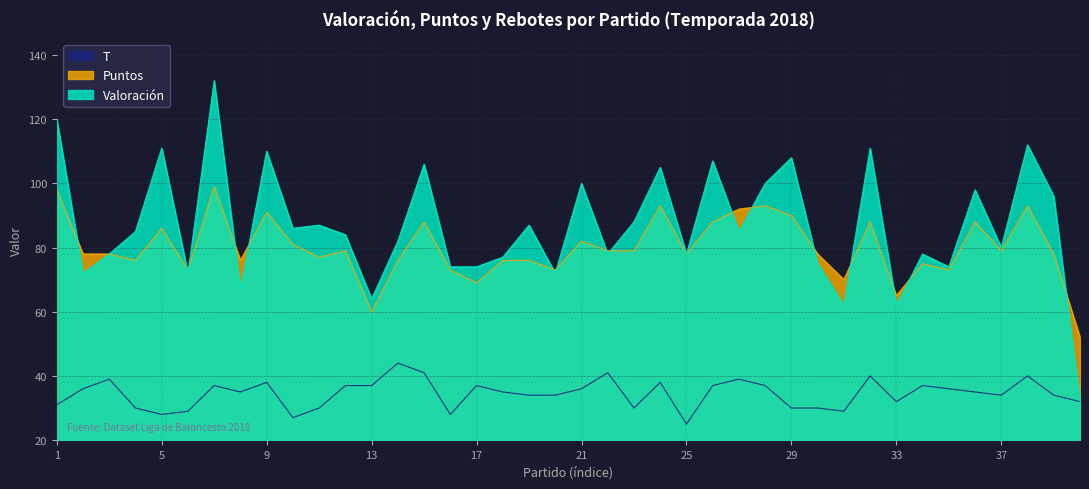

How many lines are shown in the chart?

3